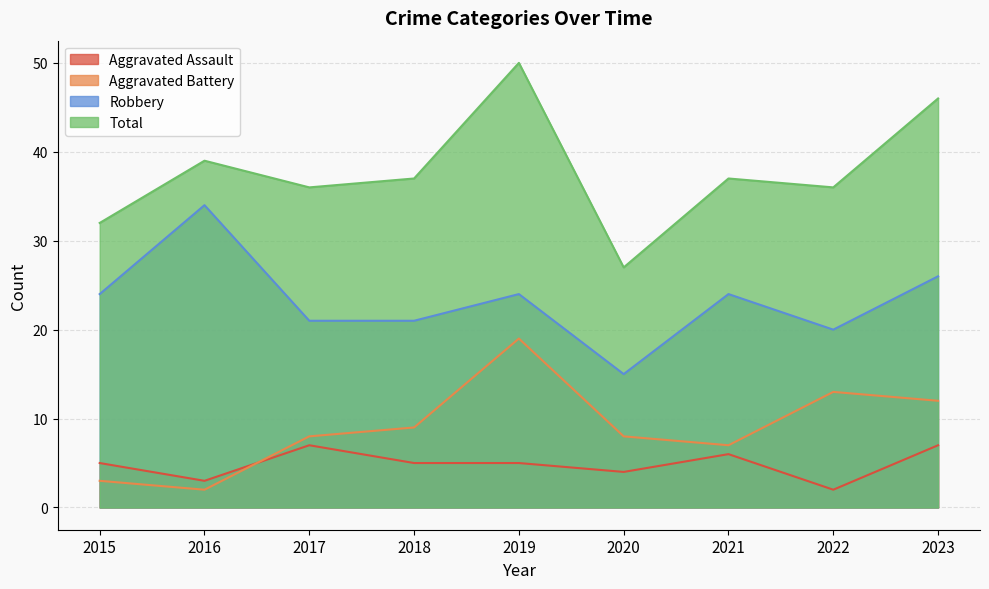

What is the maximum value for Aggravated Assault?

7